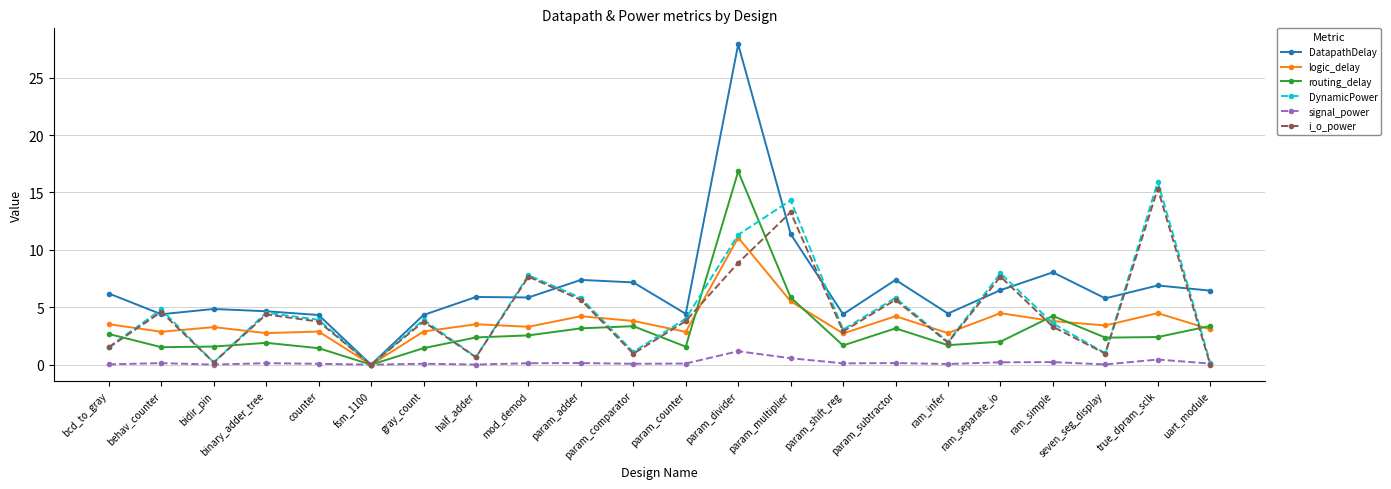

What is the total value across all series at param_divider?

77.1